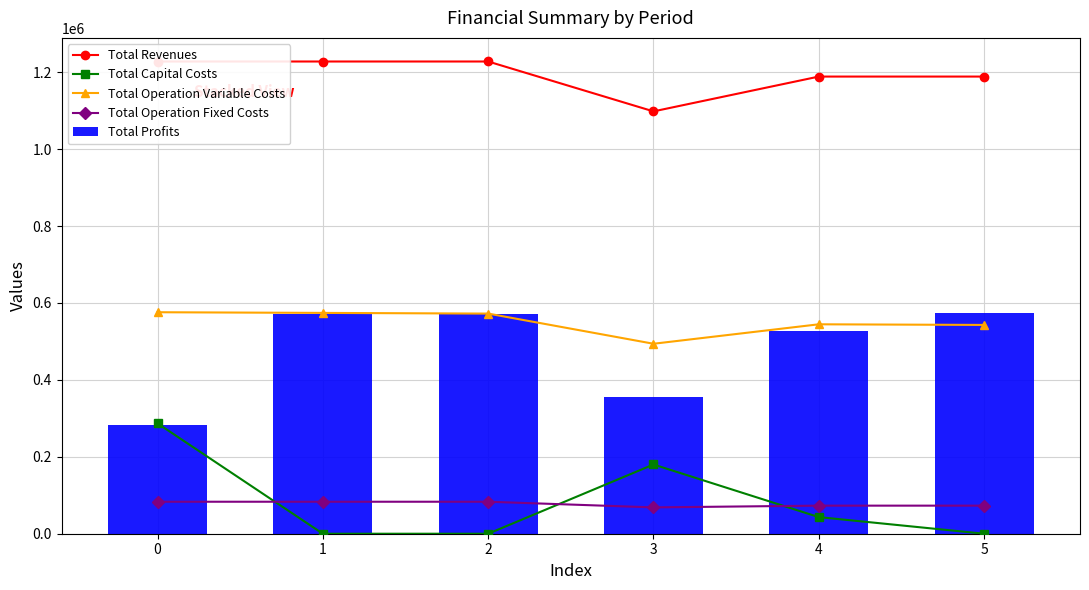

Rank the series by their maximum value, from lowest to highest.

Total Operation Fixed Costs, Total Capital Costs, Total Profits, Total Operation Variable Costs, Total Revenues